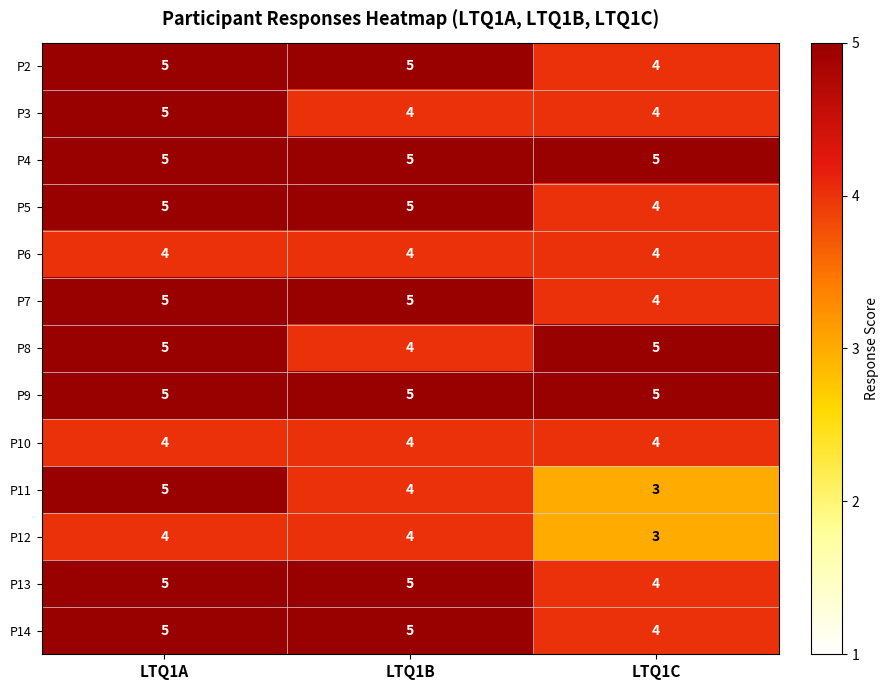

What is the minimum value shown in the chart?

3